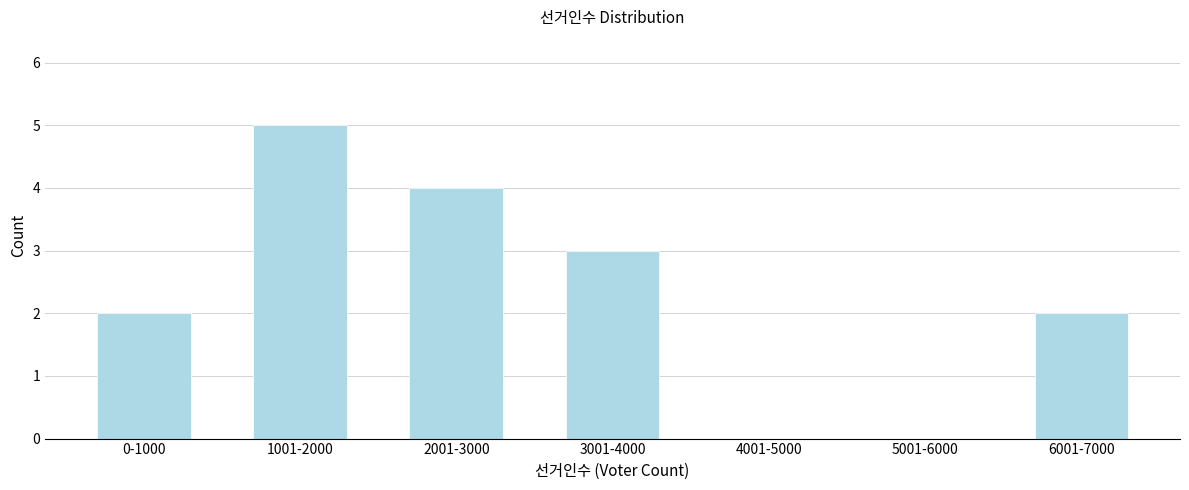

Reading left to right, extract all data points from this chart.

0-1000=2	1001-2000=5	2001-3000=4	3001-4000=3	4001-5000=0	5001-6000=0	6001-7000=2